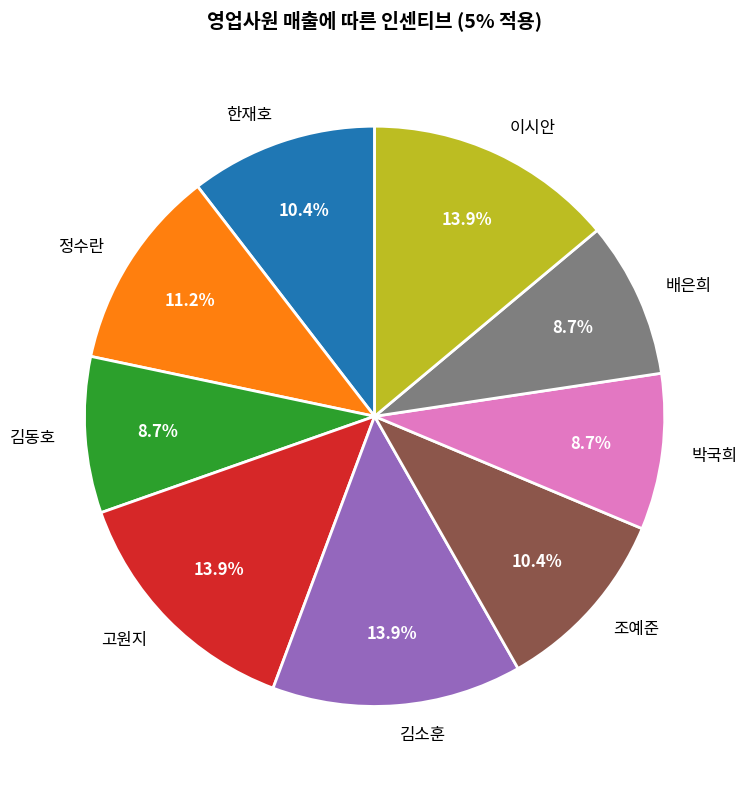

To the nearest percent, what is the difference between the largest and smallest slice percentages?

5%